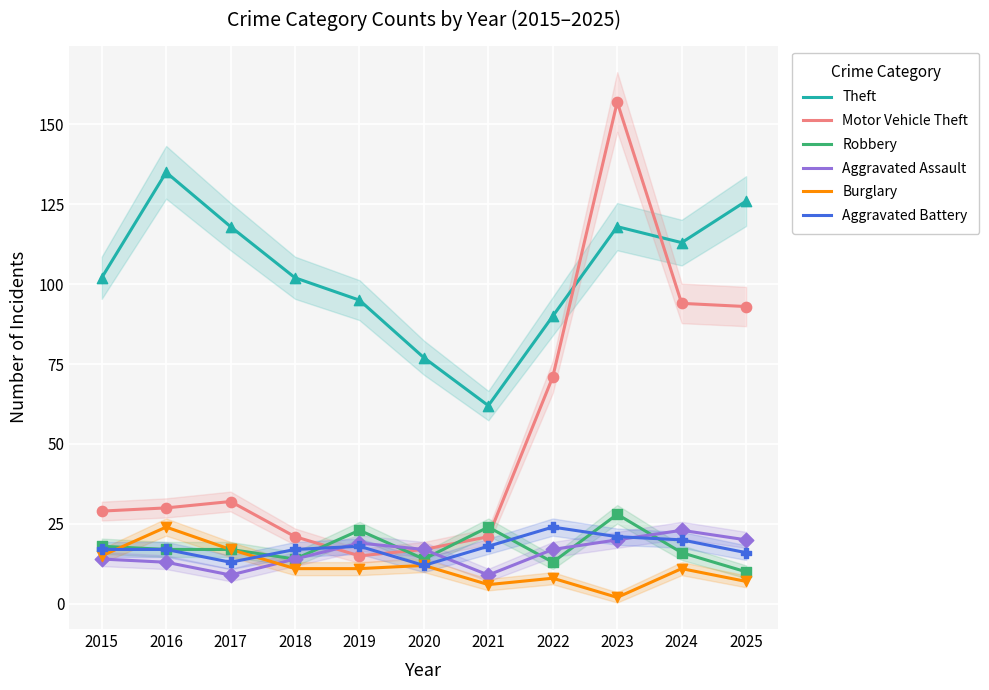

At which category is the sum across all series the highest?

2023